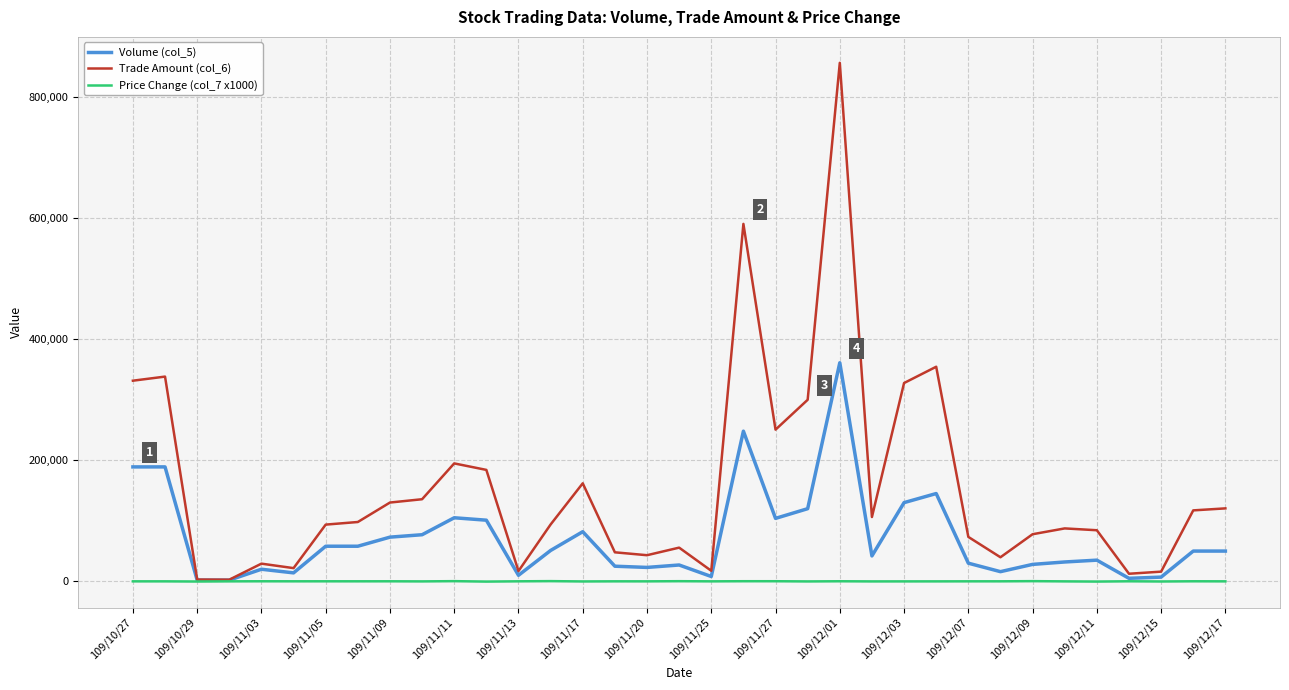

Does the chart display data point markers on the line(s)?

No